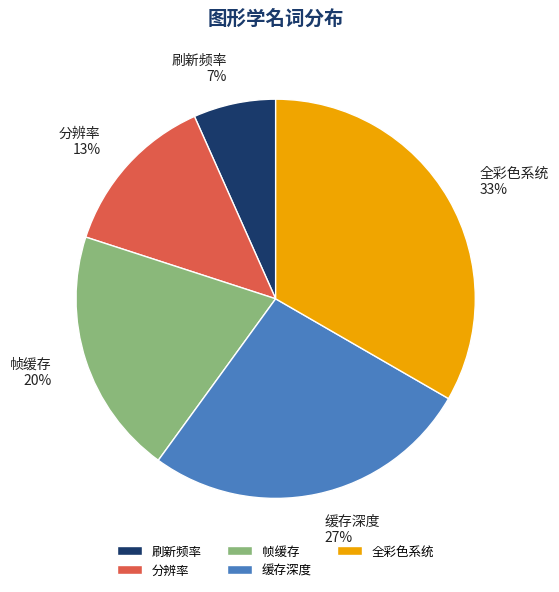

Is 全彩色系统 the majority of the pie?

No